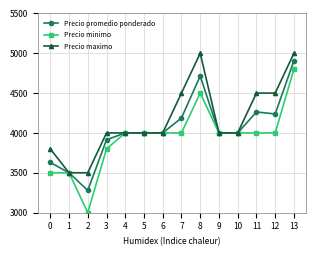

What is the approximate value of Precio maximo at 1?

3500